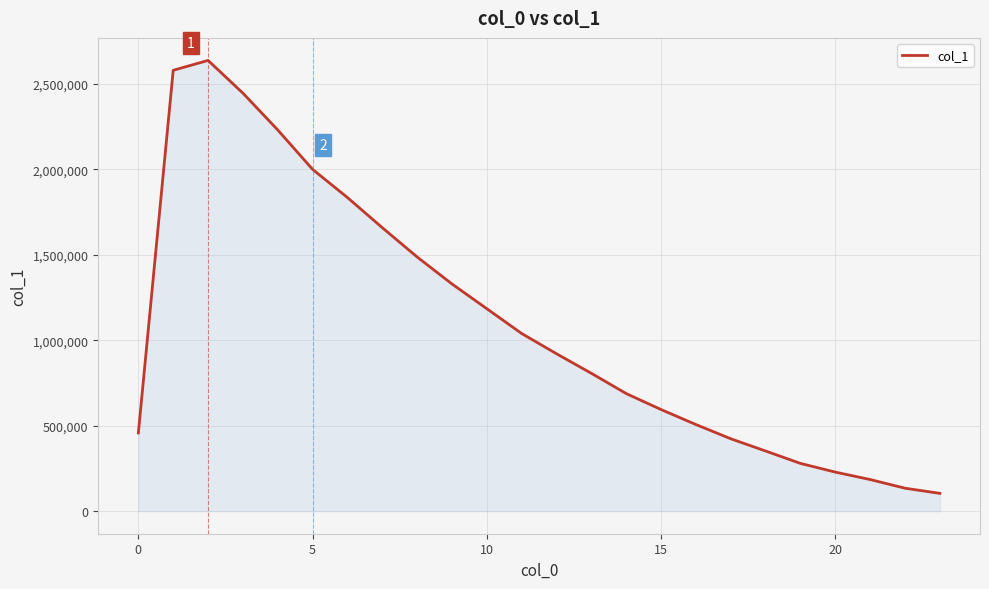

What is the difference between the maximum and minimum values?

2532755